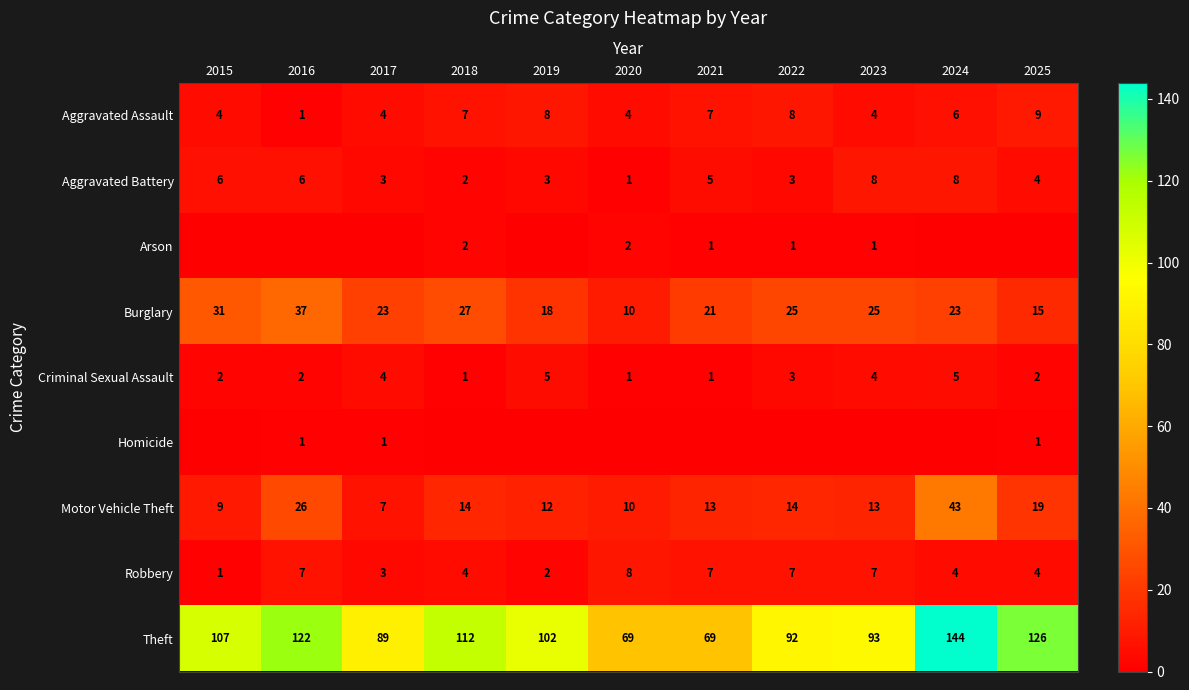

Is the value of Burglary at 2025 greater than the value of Theft at 2018?

No